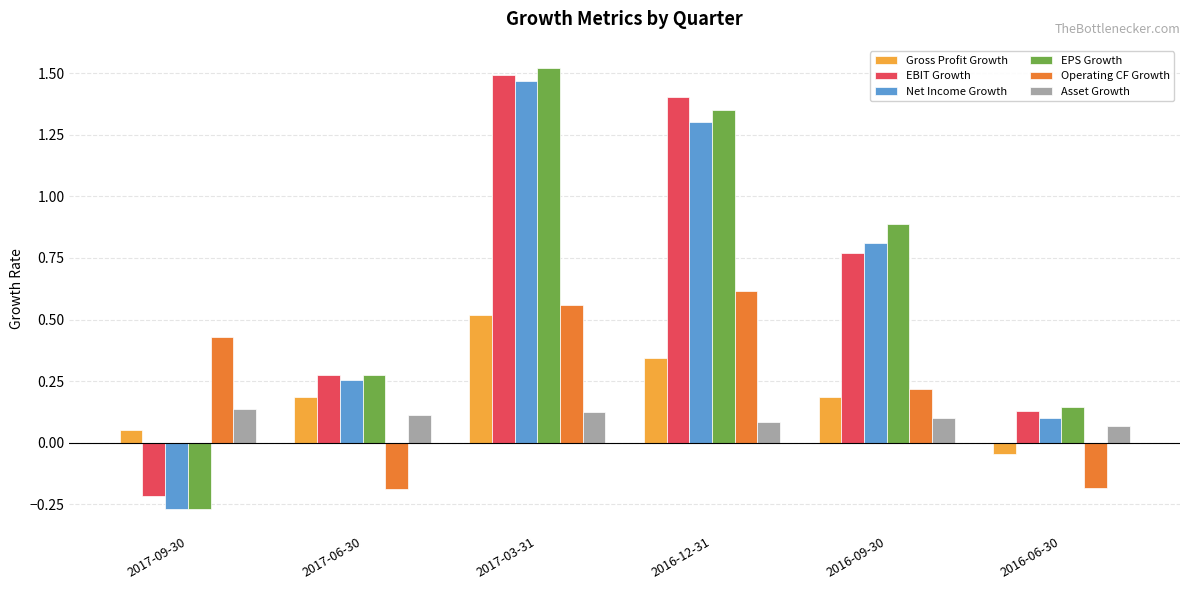

List the labels in order of EBIT Growth value, smallest first.

2017-09-30, 2016-06-30, 2017-06-30, 2016-09-30, 2016-12-31, 2017-03-31